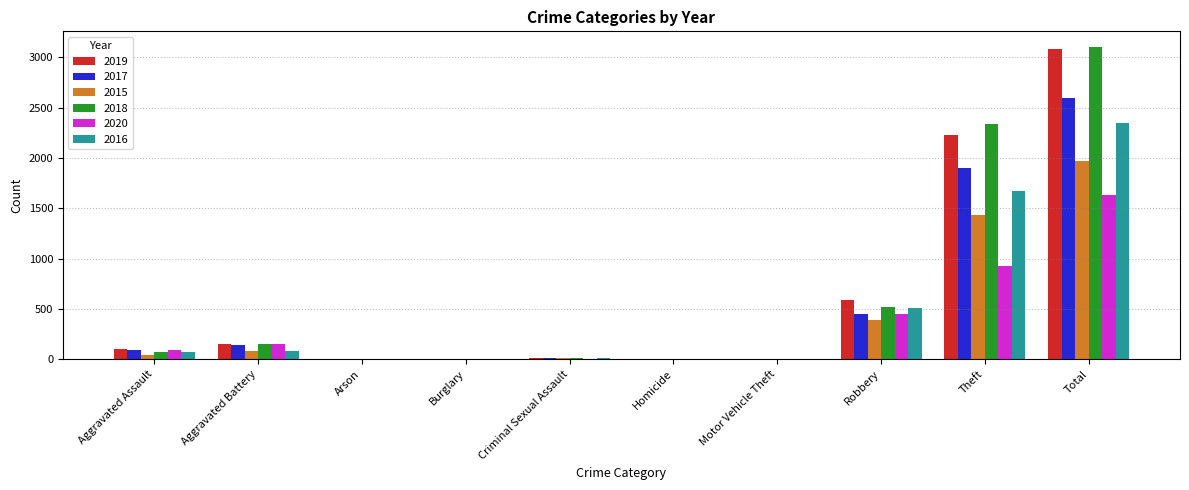

What is the sum of all 2018 values?

6206